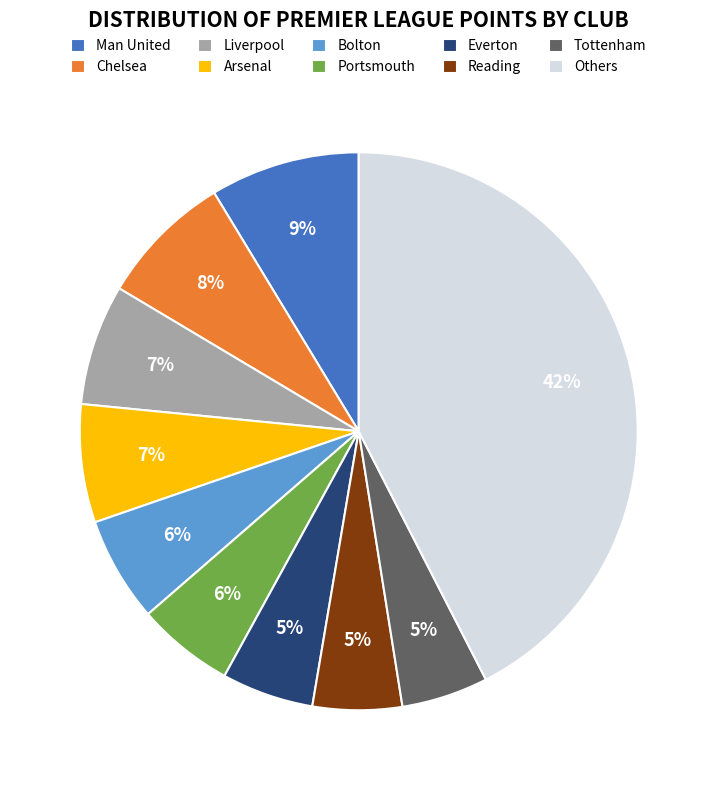

Is it true that Bolton is 20% of the pie?

False